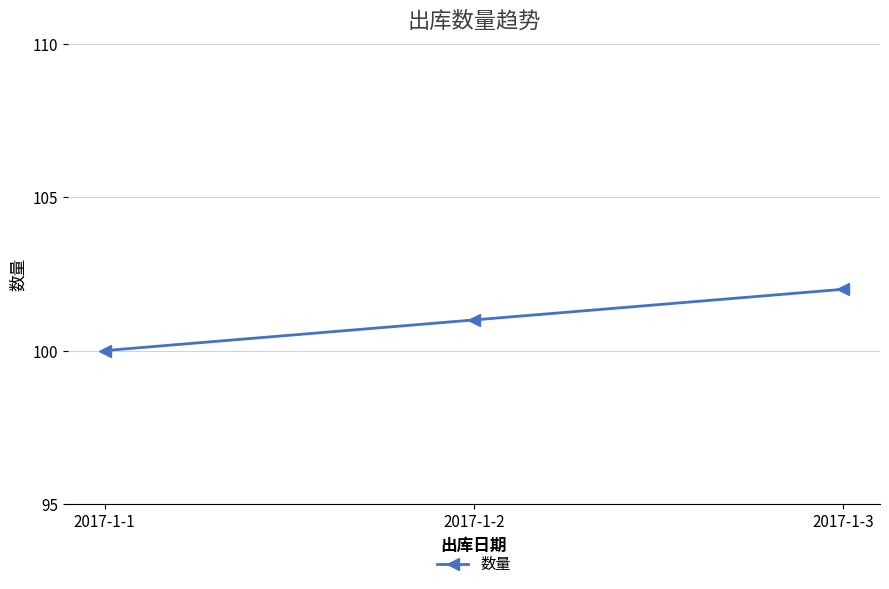

Does the chart display data point markers on the line(s)?

Yes